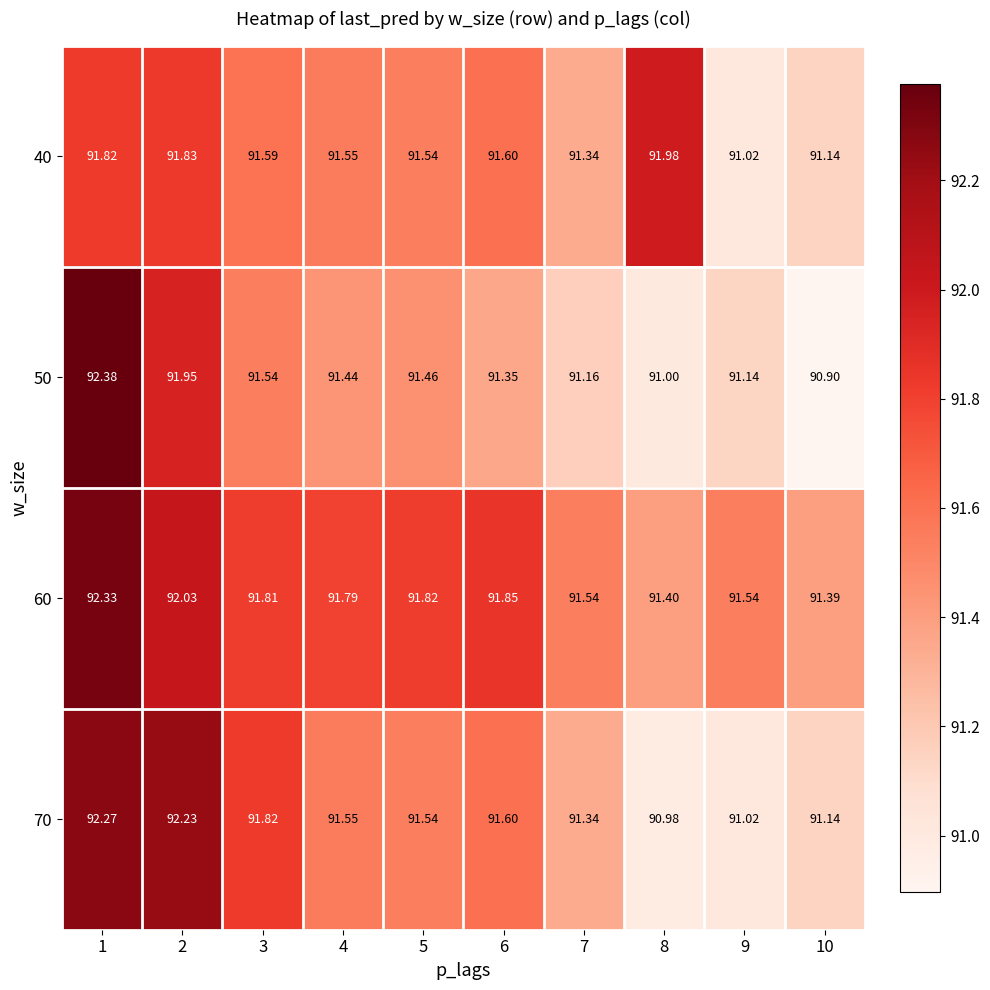

Is the value of 70 at 6 greater than the value of 60 at 2?

No